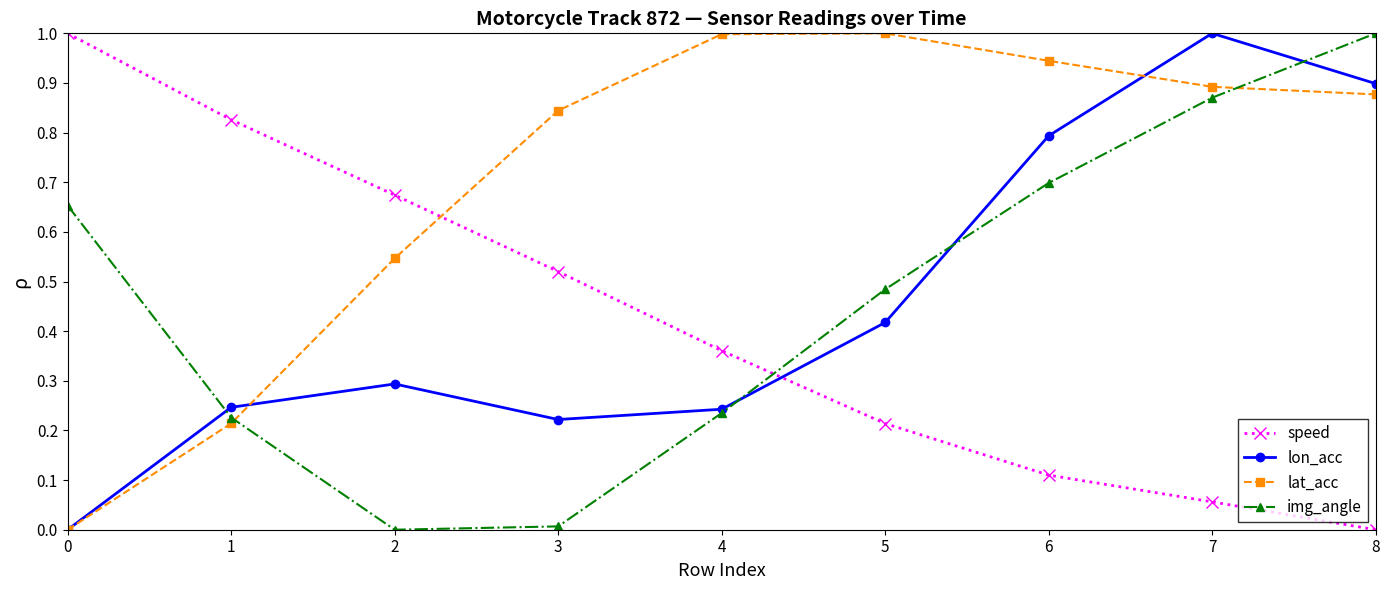

How many lines are shown in the chart?

4